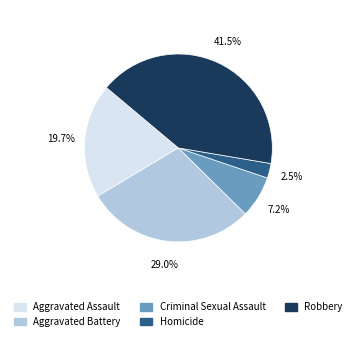

Approximately how many times larger is the value at Aggravated Assault compared to Robbery?

0.5